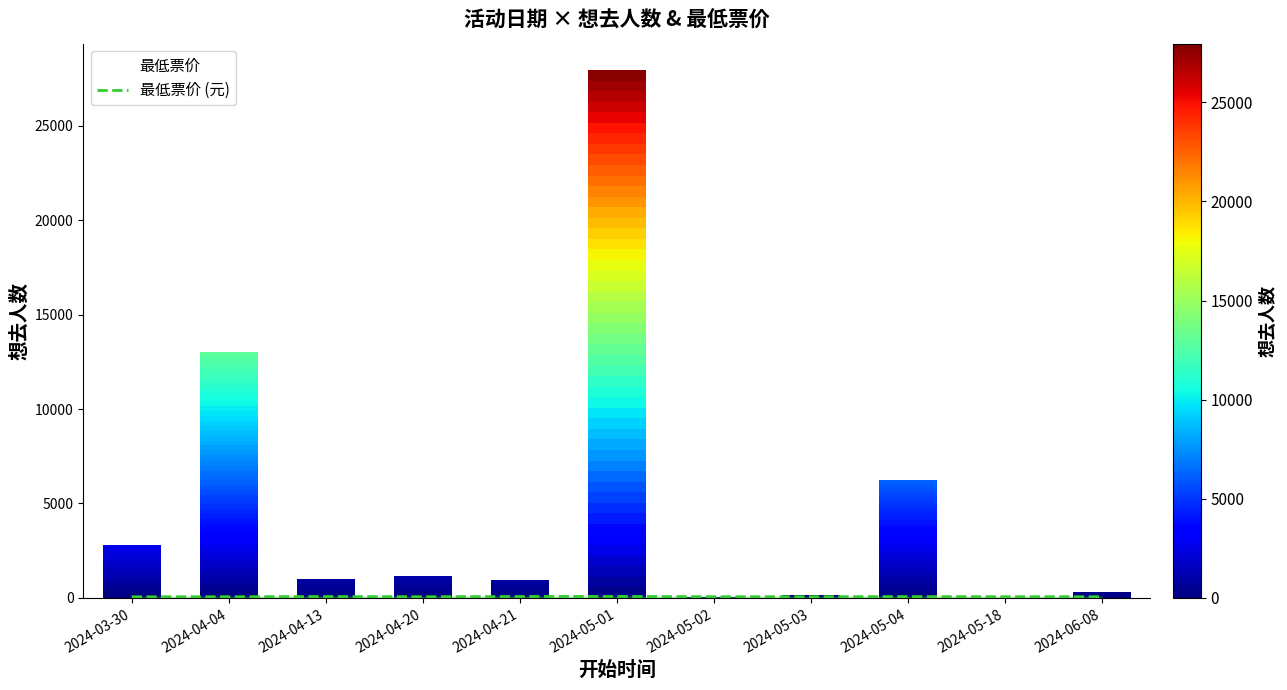

The value at 2024-05-02 is 34.1. True or false?

False